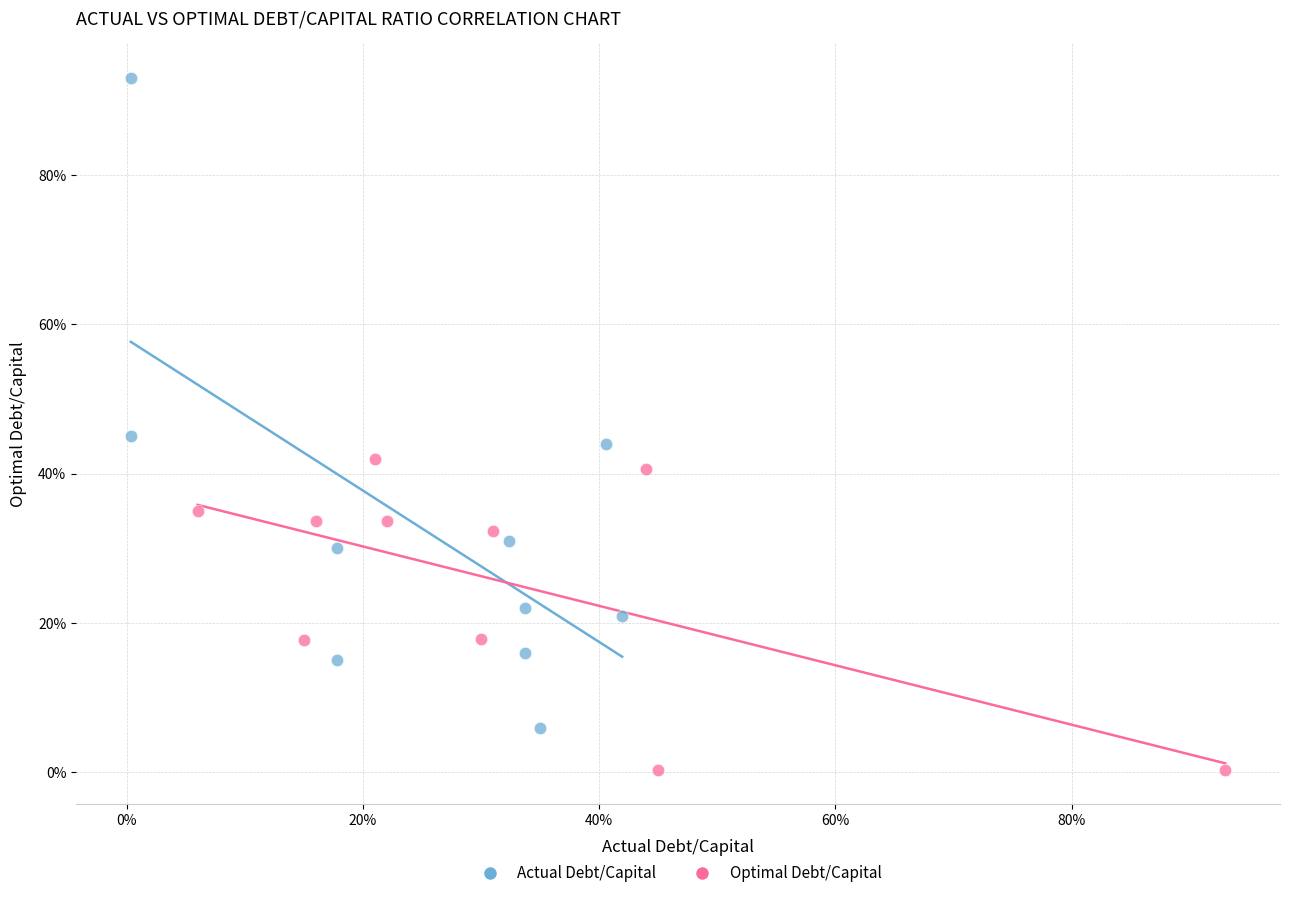

Which series has the largest Y range (max minus min)?

Actual Debt/Capital